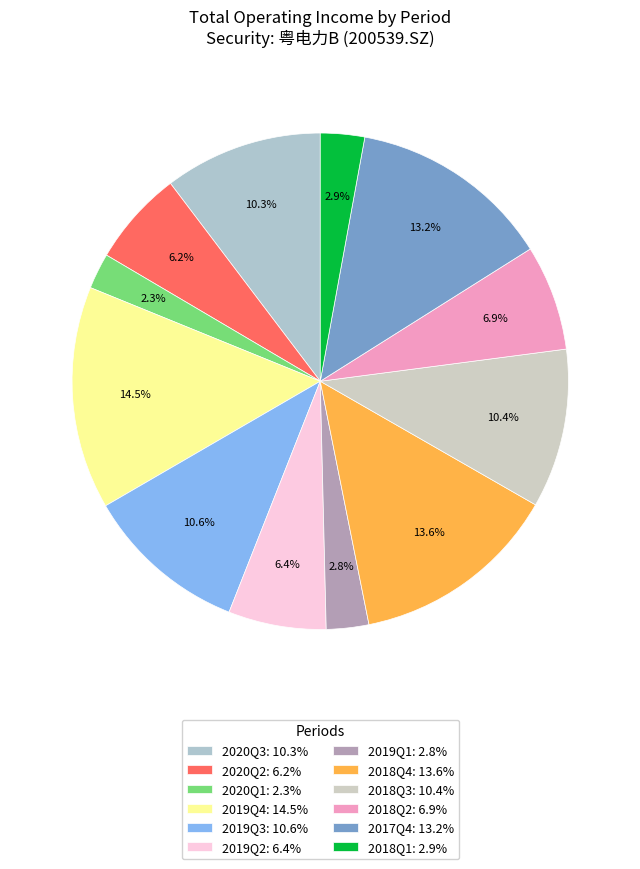

Is it true that 2017Q4 is 13% of the pie?

True